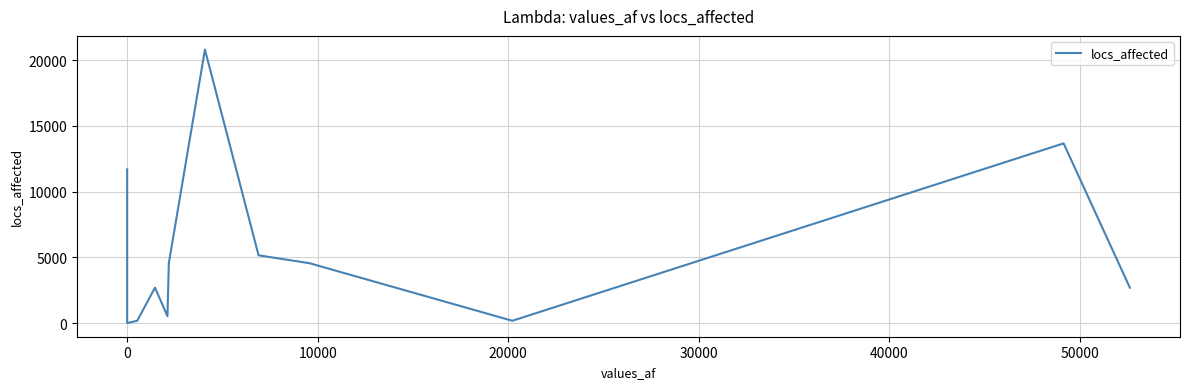

The chart shows a value of 54 at 9. True or false?

False